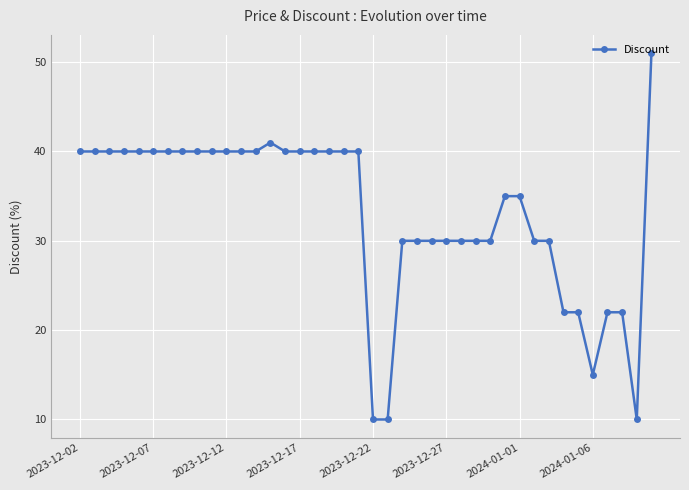

What is the difference between the maximum and minimum values?

41